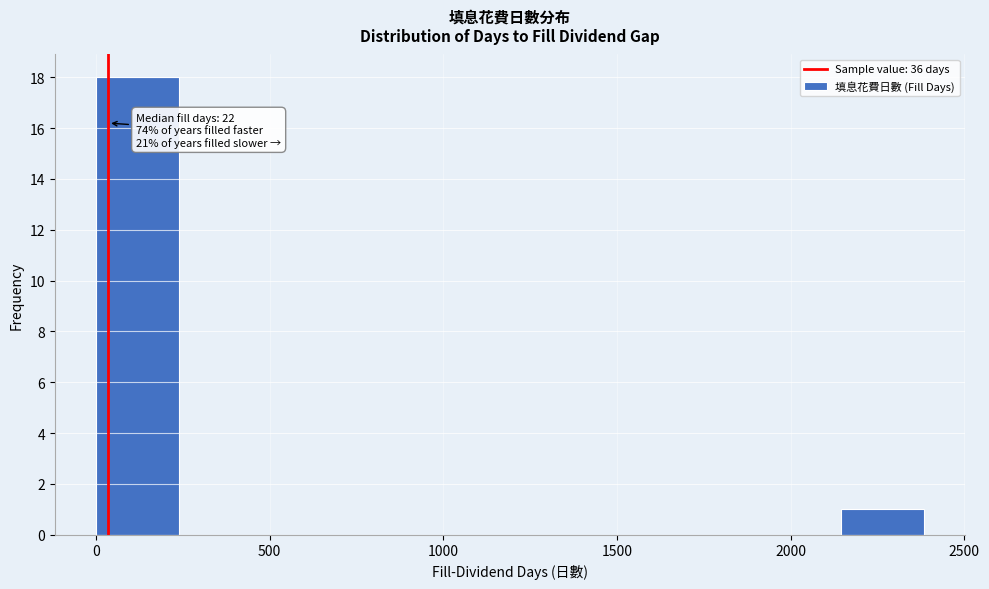

Which range on the x-axis has the tallest bar?

0 to 250